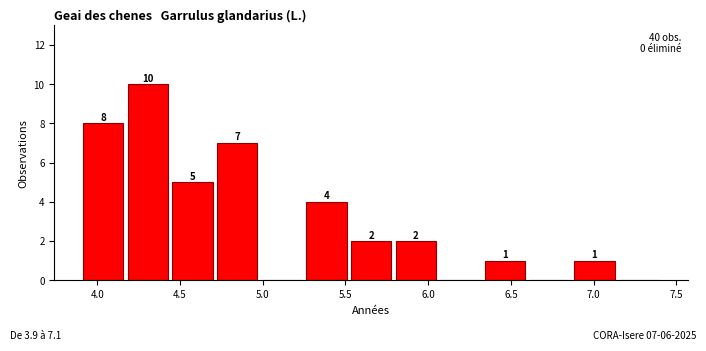

Which range on the x-axis has the tallest bar?

4.20 to 4.45